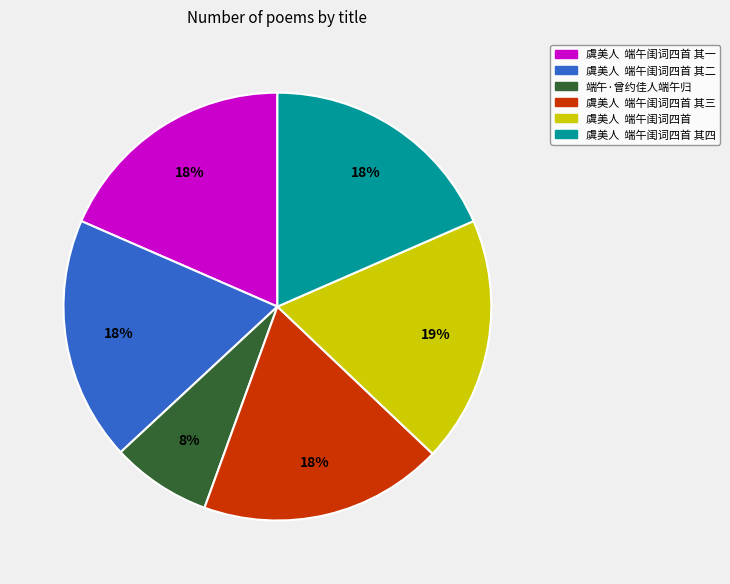

What percentage is the 虞美人 端午闺词四首 其四 slice, to the nearest percent?

18%